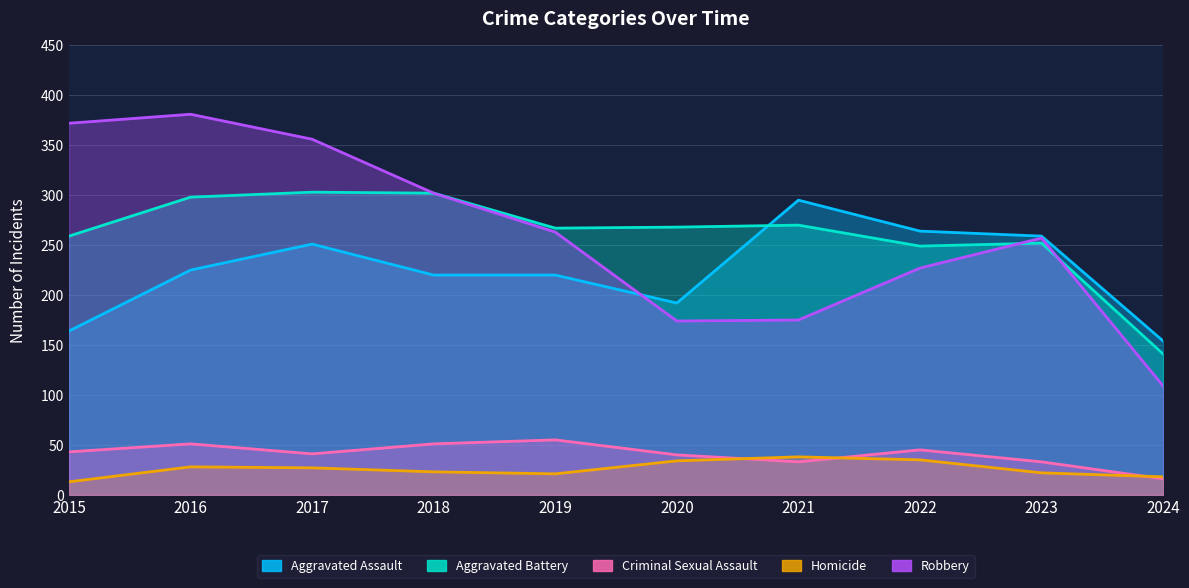

What is the value of the Robbery point at the 3rd from the left?

356